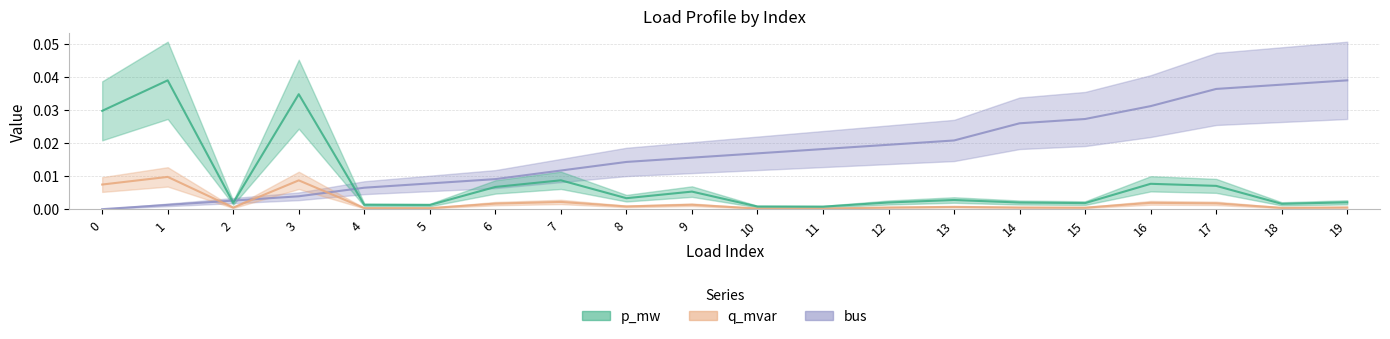

The value of p_mw at 7 is 0.0. True or false?

False